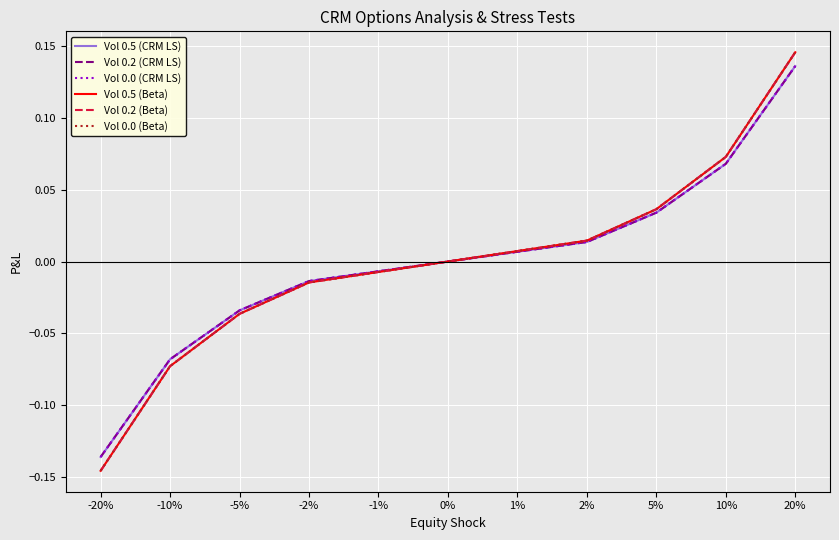

What is the difference between the second highest and minimum values in the Vol 0.5 (Beta) series?

0.2